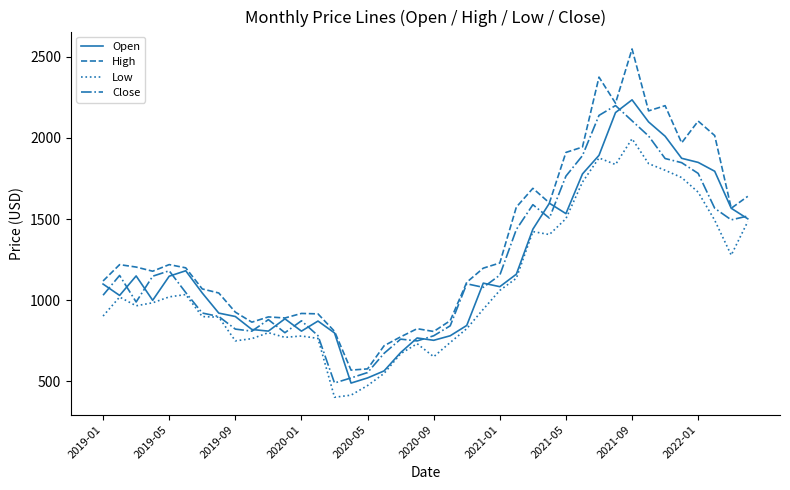

True or false: High and Low cross at least once.

False